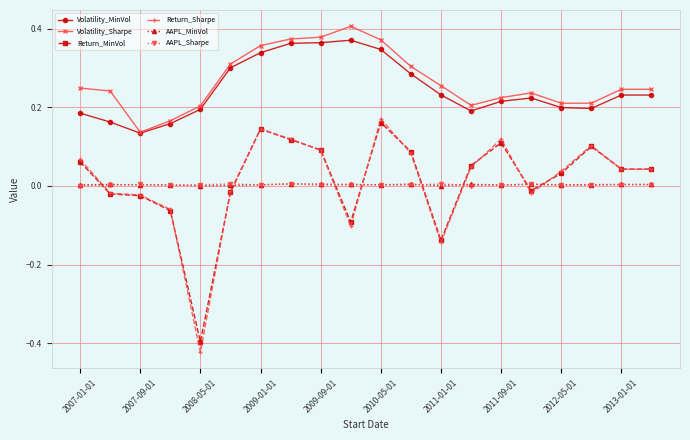

True or false: Volatility_Sharpe has more than 1 points higher than both neighbors.

True